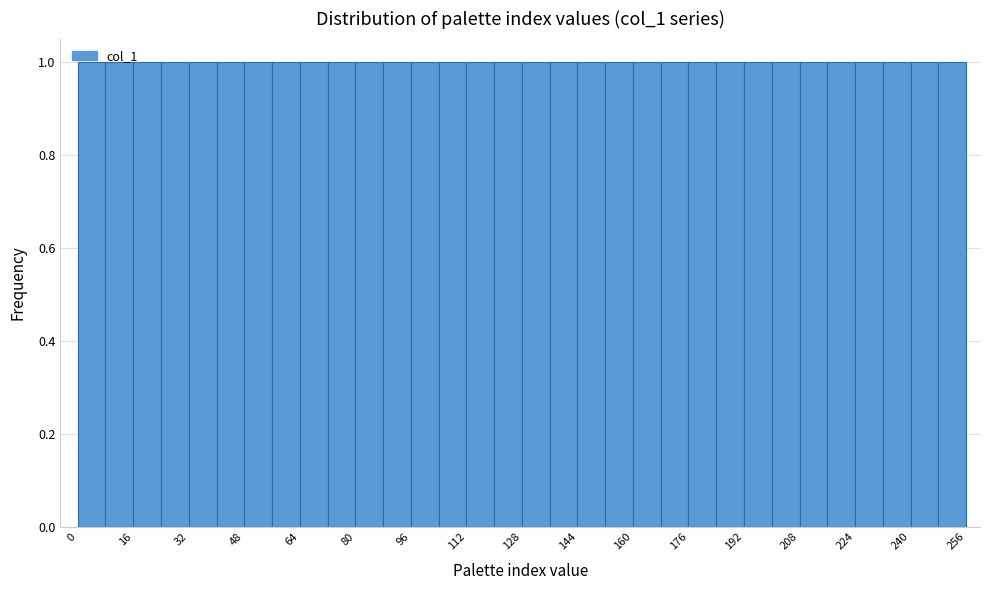

What is the height of the bar covering 184 to 192 on the x-axis? The values are not printed on the chart, so give them approximately, as read against the axis.

1